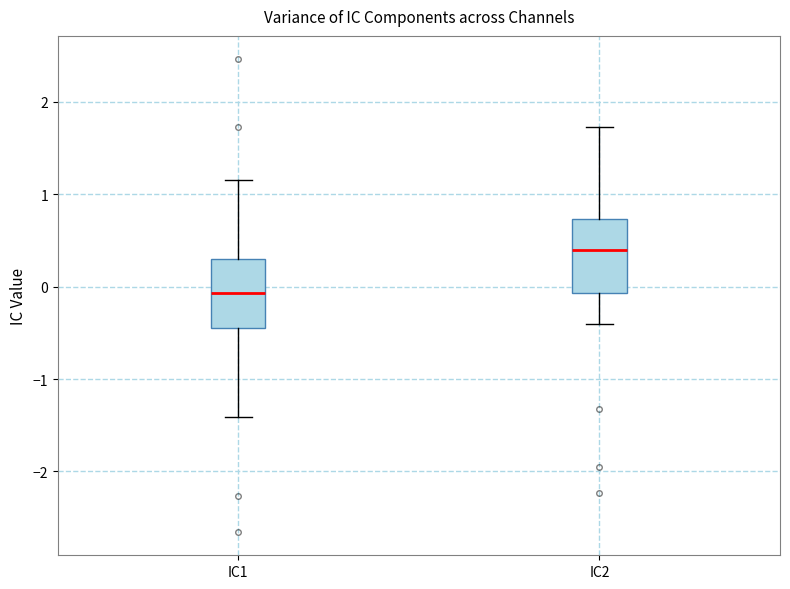

Where does the upper whisker of the box for IC1 end on the y-axis? The values are not printed on the chart, so give them approximately, as read against the axis.

1.2